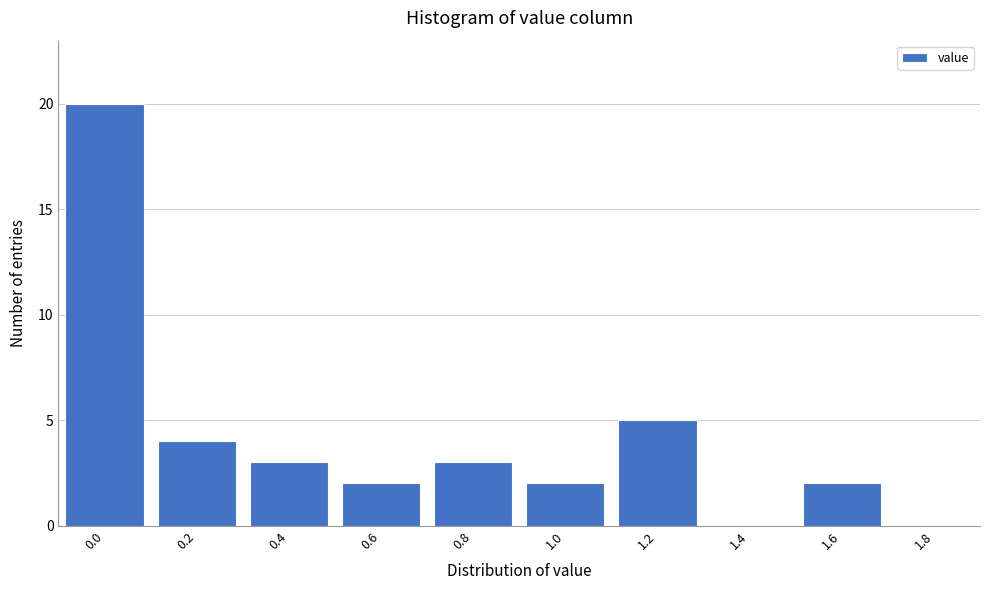

Reading left to right, extract all data points from this chart.

0.0=20	0.2=4	0.4=3	0.6=2	0.8=3	1.0=2	1.2=5	1.4=0	1.6=2	1.8=0